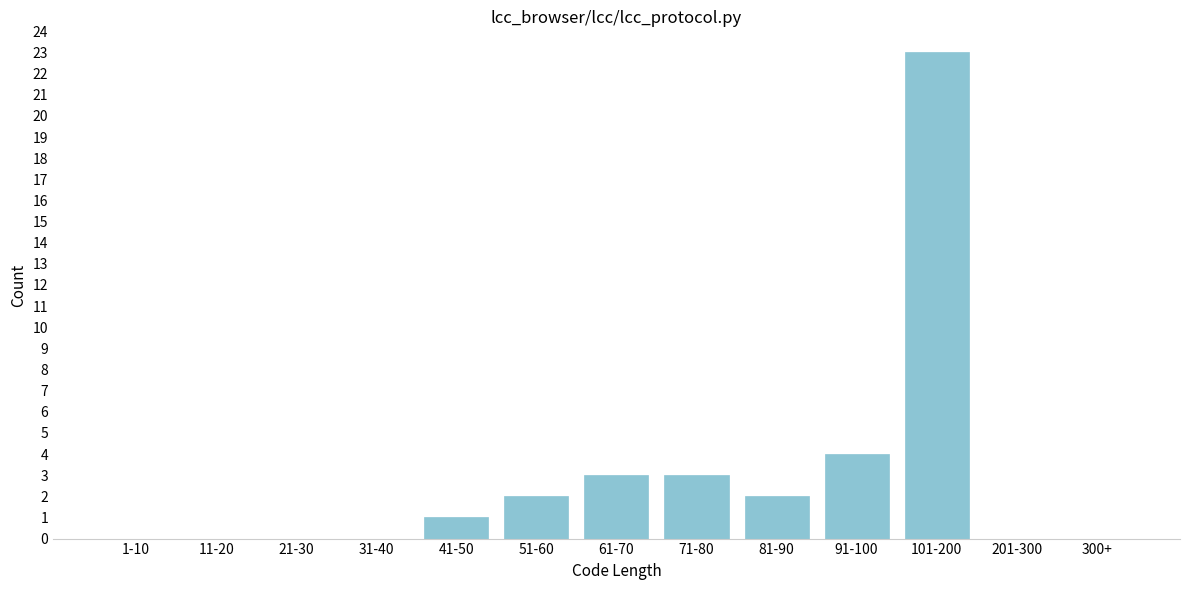

Between 91-100 and 11-20, which is larger?

91-100